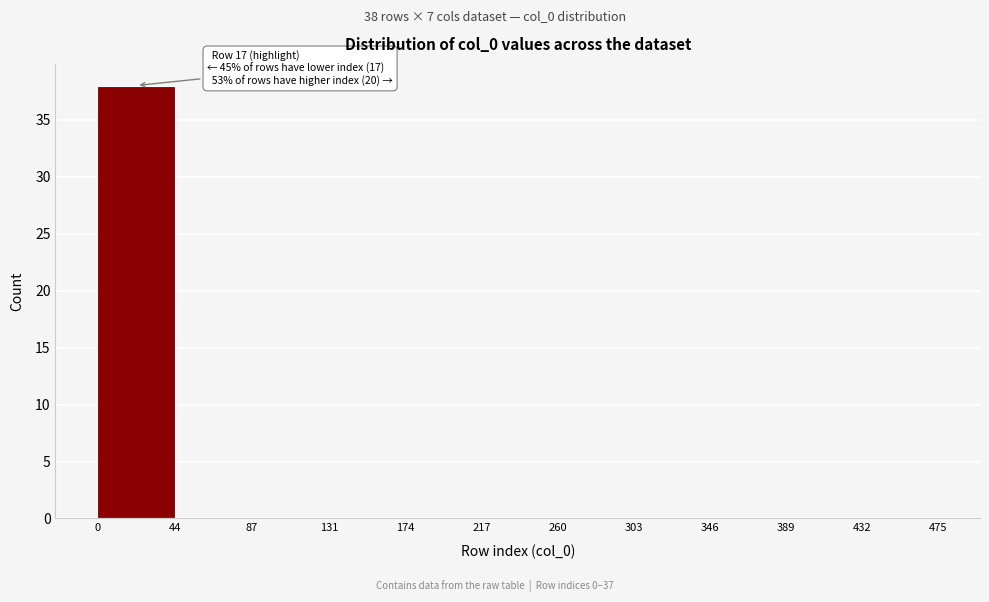

Over which range of the x-axis is the bar tallest?

0 to 44